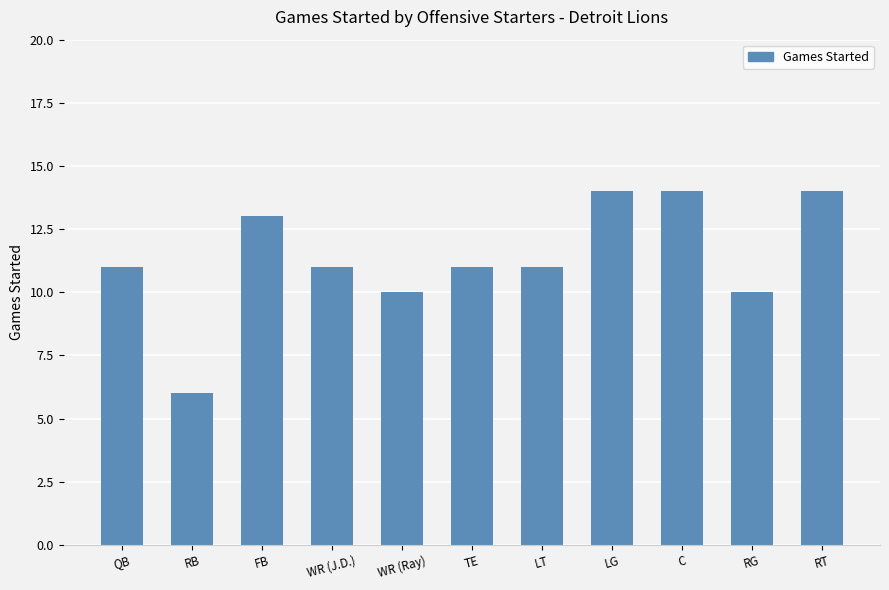

Count the number of categories in the chart.

11